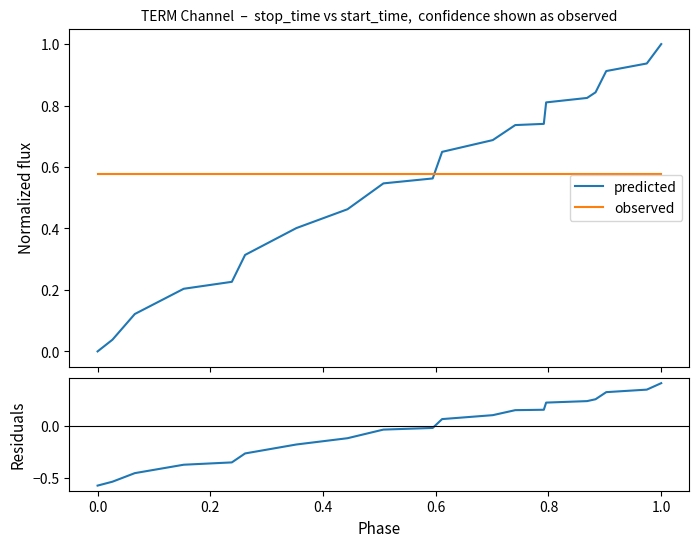

Reading left to right, what are all the values shown in this chart?

predicted: 0.0	0.0	0.1	0.2	0.2	0.3	0.4	0.5	0.5	0.6	0.6	0.7	0.7	0.7	0.8	0.8	0.8	0.9	0.9	1.0
observed: 0.6	0.6	0.6	0.6	0.6	0.6	0.6	0.6	0.6	0.6	0.6	0.6	0.6	0.6	0.6	0.6	0.6	0.6	0.6	0.6
residuals: -0.6	-0.5	-0.5	-0.4	-0.4	-0.3	-0.2	-0.1	-0.0	-0.0	0.1	0.1	0.2	0.2	0.2	0.2	0.3	0.3	0.4	0.4